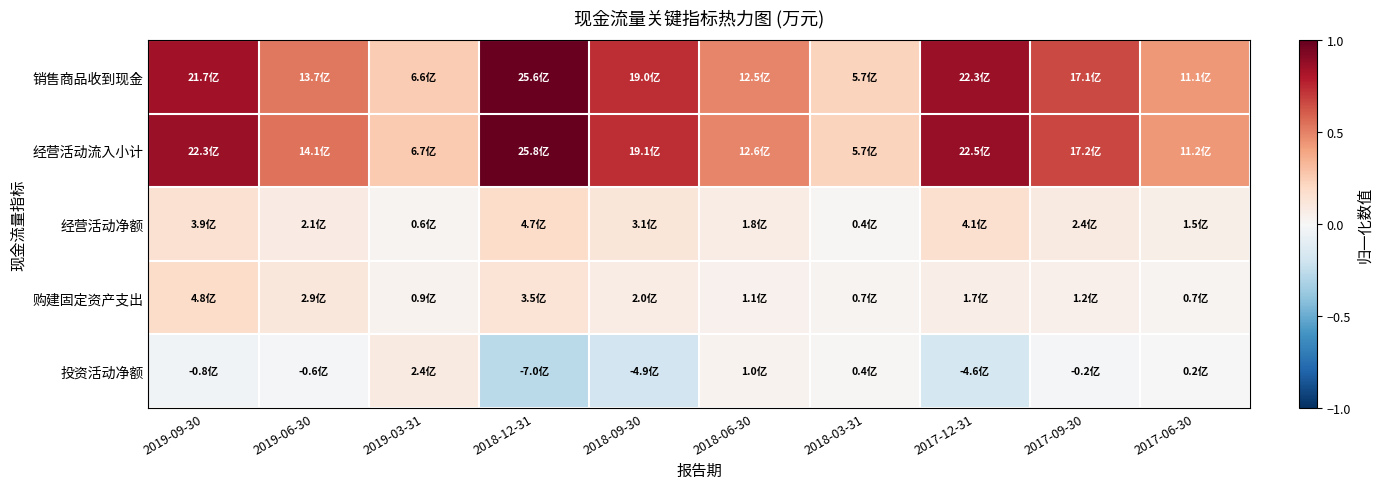

Reading right to left, list all the values displayed in this chart.

销售商品收到现金: 2017-06-30=0.4	2017-09-30=0.7	2017-12-31=0.9	2018-03-31=0.2	2018-06-30=0.5	2018-09-30=0.7	2018-12-31=1.0	2019-03-31=0.3	2019-06-30=0.5	2019-09-30=0.8
经营活动流入小计: 2017-06-30=0.4	2017-09-30=0.7	2017-12-31=0.9	2018-03-31=0.2	2018-06-30=0.5	2018-09-30=0.7	2018-12-31=1.0	2019-03-31=0.3	2019-06-30=0.5	2019-09-30=0.9
经营活动净额: 2017-06-30=0.1	2017-09-30=0.1	2017-12-31=0.2	2018-03-31=0.0	2018-06-30=0.1	2018-09-30=0.1	2018-12-31=0.2	2019-03-31=0.0	2019-06-30=0.1	2019-09-30=0.2
购建固定资产支出: 2017-06-30=0.0	2017-09-30=0.0	2017-12-31=0.1	2018-03-31=0.0	2018-06-30=0.0	2018-09-30=0.1	2018-12-31=0.1	2019-03-31=0.0	2019-06-30=0.1	2019-09-30=0.2
投资活动净额: 2017-06-30=0.0	2017-09-30=-0.0	2017-12-31=-0.2	2018-03-31=0.0	2018-06-30=0.0	2018-09-30=-0.2	2018-12-31=-0.3	2019-03-31=0.1	2019-06-30=-0.0	2019-09-30=-0.0